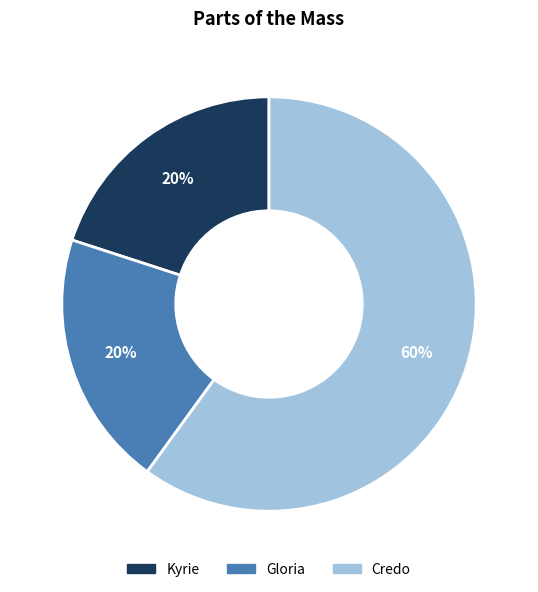

How many slices are in this pie chart?

3